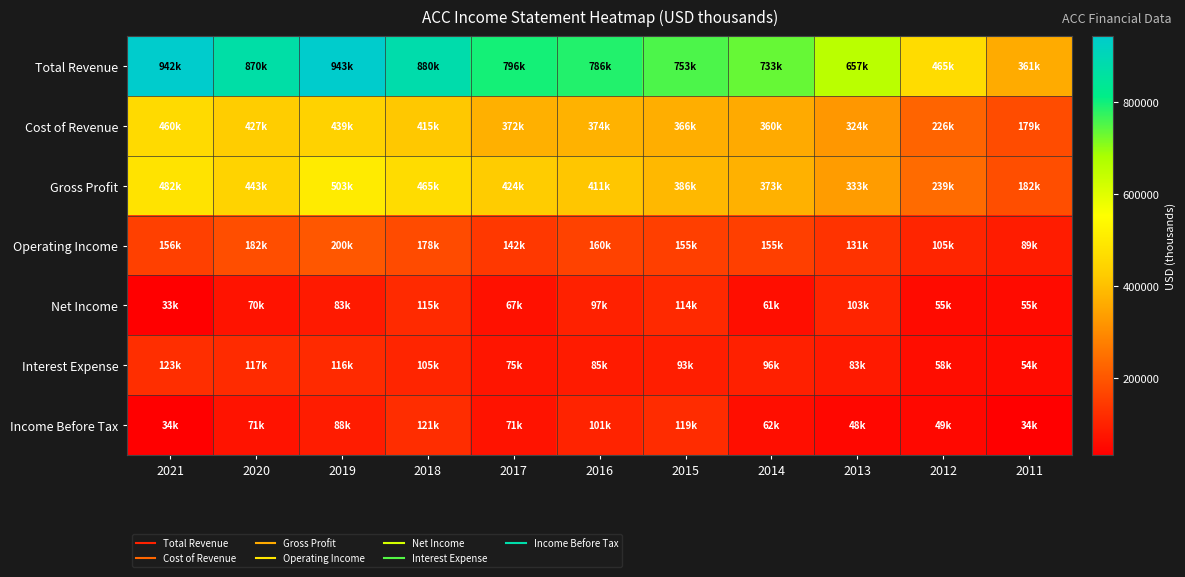

At which category does the chart reach its peak across all series?

2019